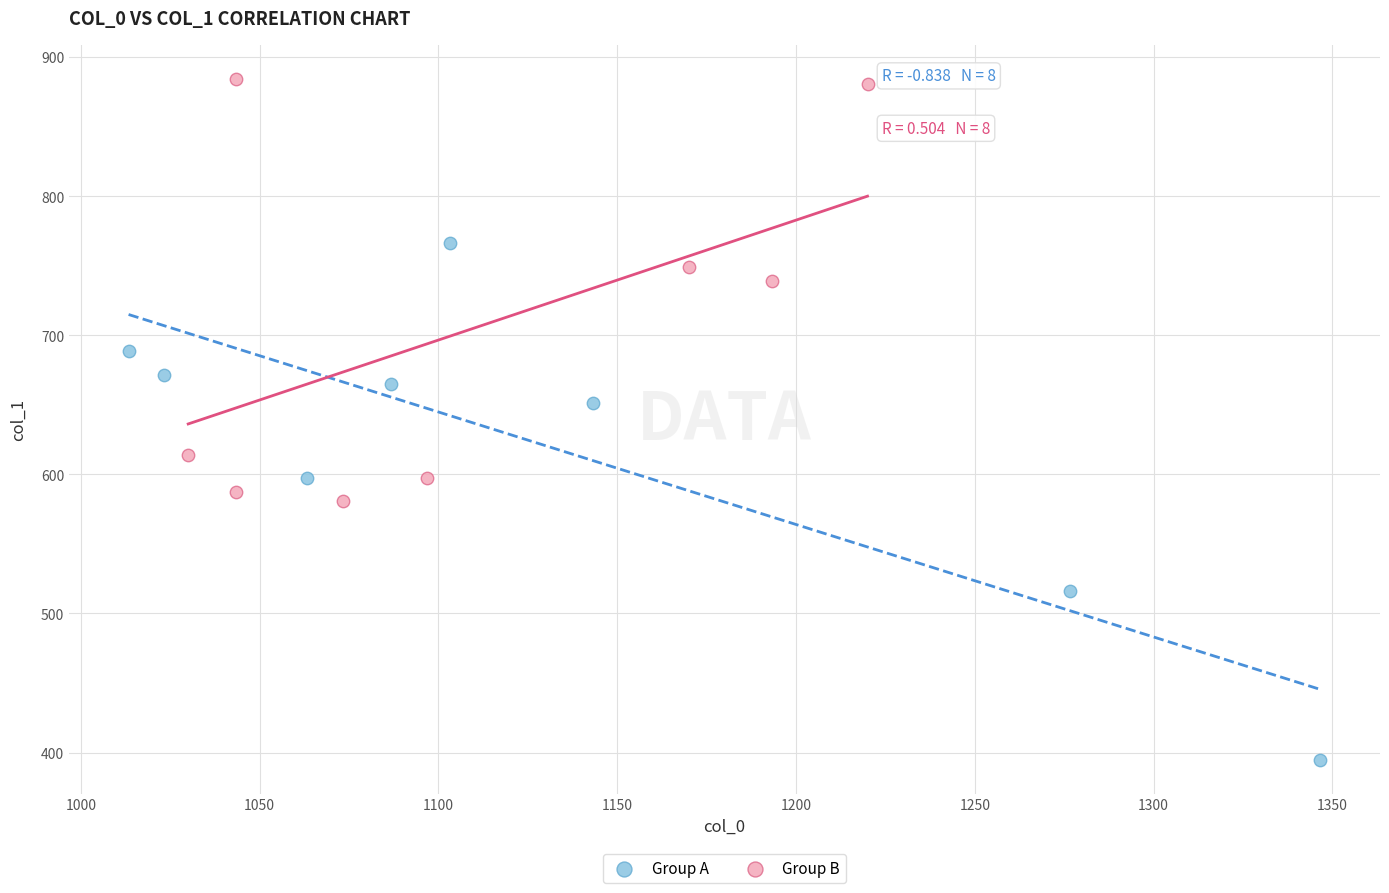

Which series contains the highest Y value?

Group B